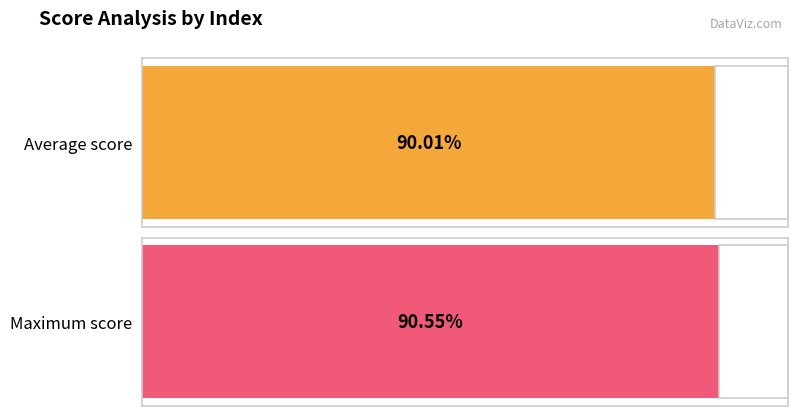

The value at 3 is 0.5. True or false?

False